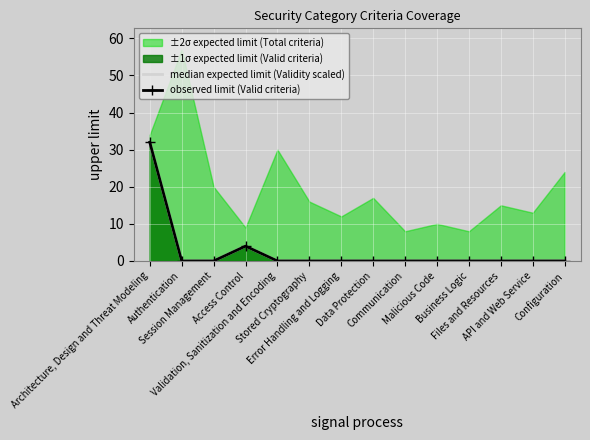

Reading left to right, extract all data points from this chart.

median expected limit (Validity scaled): Architecture, Design and Threat Modeling=32.0	Authentication=0.0	Session Management=0.0	Access Control=4.0	Validation, Sanitization and Encoding=0.0	Stored Cryptography=0.0	Error Handling and Logging=0.0	Data Protection=0.0	Communication=0.0	Malicious Code=0.0	Business Logic=0.0	Files and Resources=0.0	API and Web Service=0.0	Configuration=0.0
observed limit (Valid criteria): Architecture, Design and Threat Modeling=32.0	Authentication=0.0	Session Management=0.0	Access Control=4.0	Validation, Sanitization and Encoding=0.0	Stored Cryptography=0.0	Error Handling and Logging=0.0	Data Protection=0.0	Communication=0.0	Malicious Code=0.0	Business Logic=0.0	Files and Resources=0.0	API and Web Service=0.0	Configuration=0.0